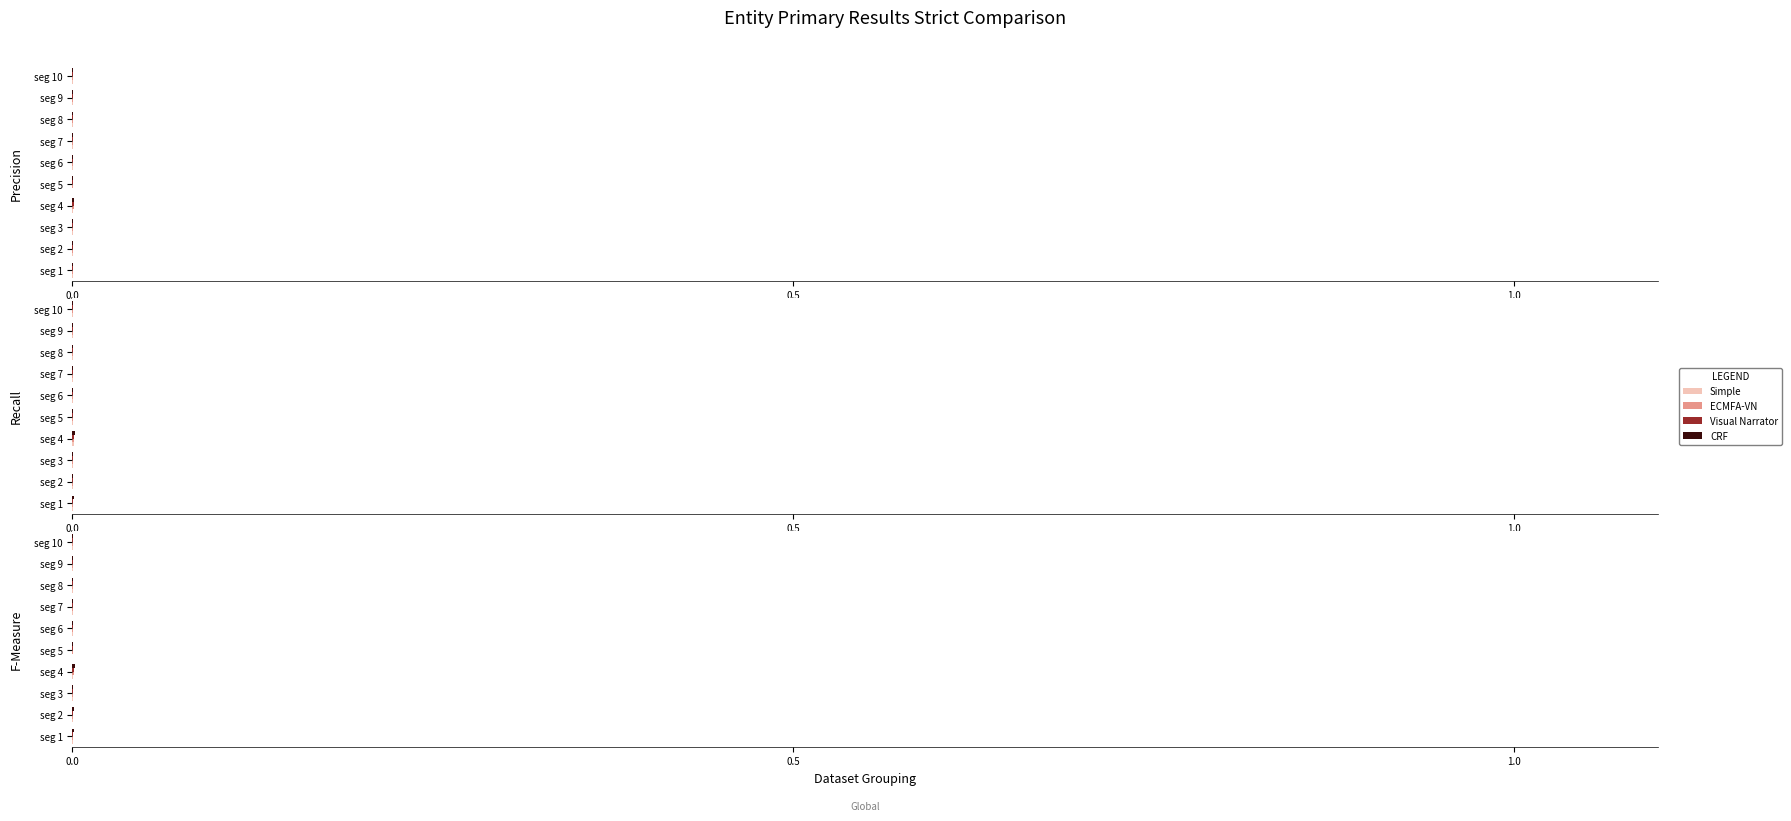

What is the label of the 4th bar from the left?

3